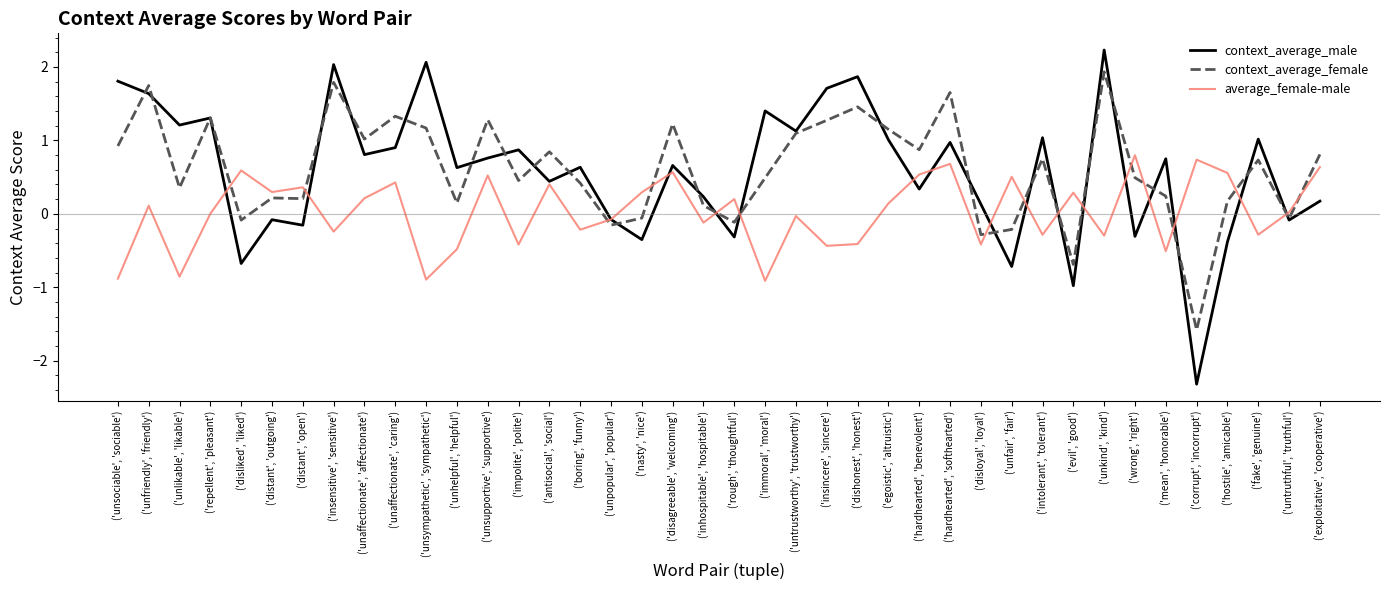

Does the chart have visible grid lines?

No